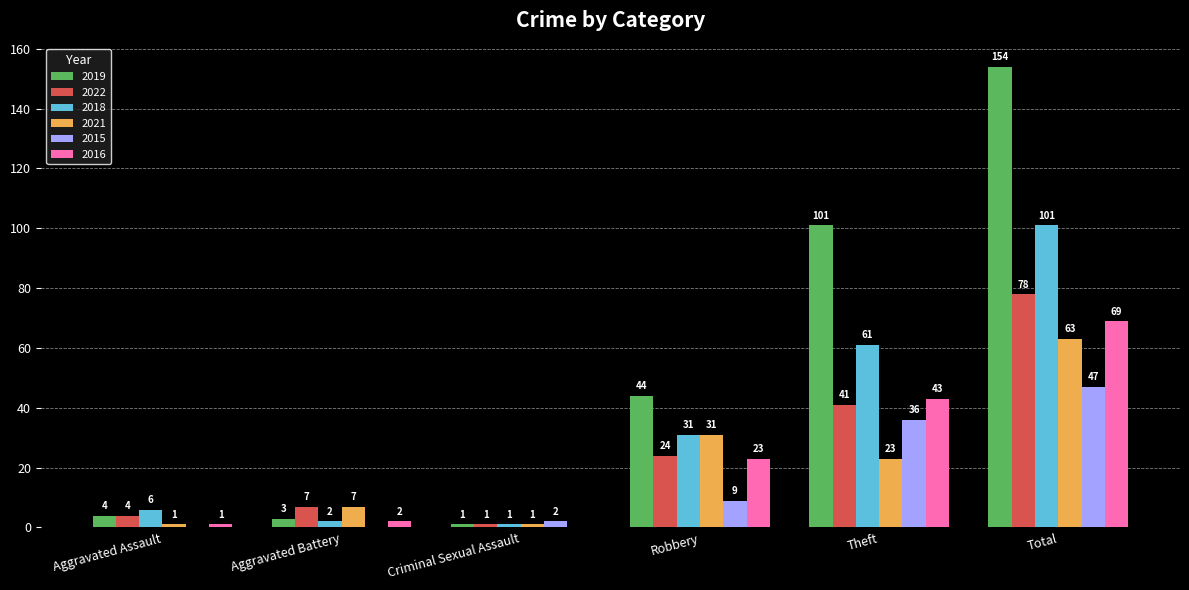

What is the maximum value shown in the chart?

154